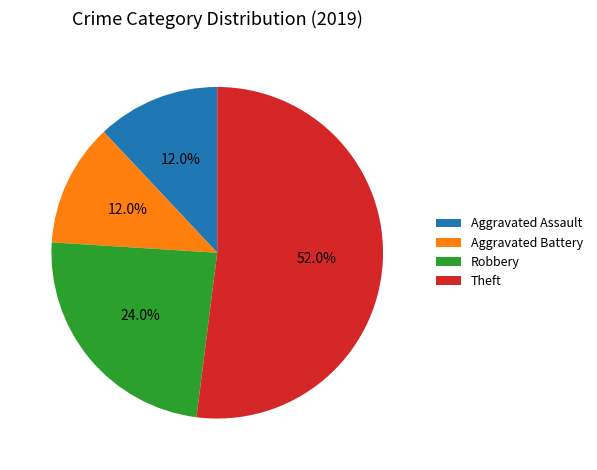

Is there any slice that represents more than half of the pie?

Yes